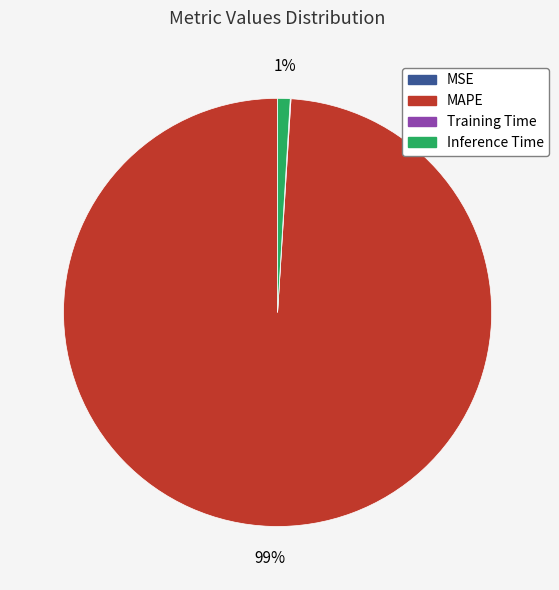

To the nearest percent, what percentage of the pie is Inference Time?

1%